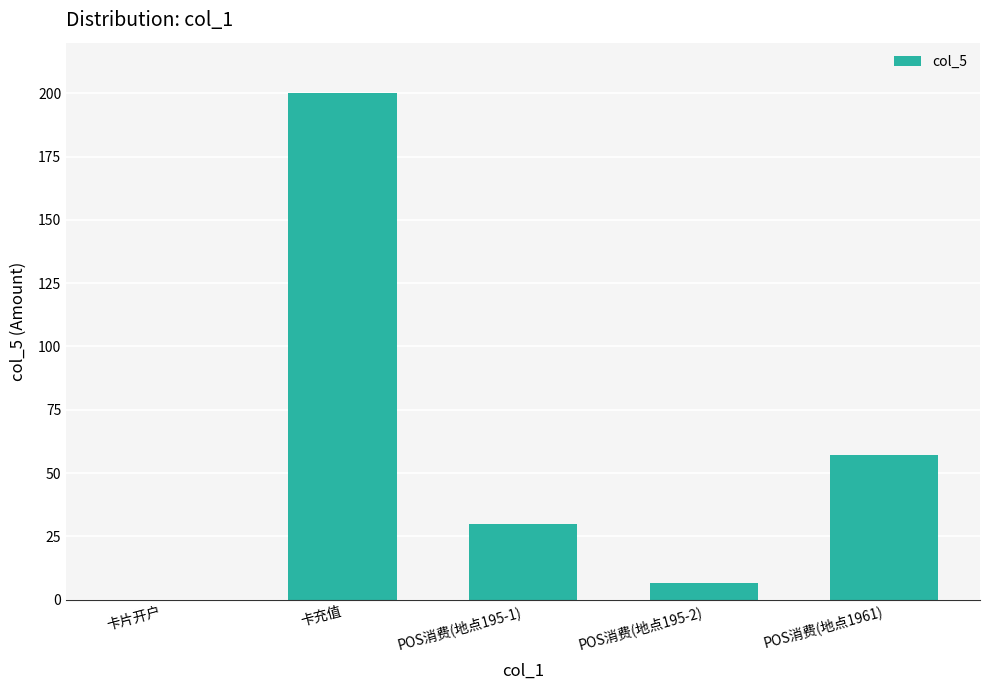

Read the value at POS消费(地点1961).

57.3